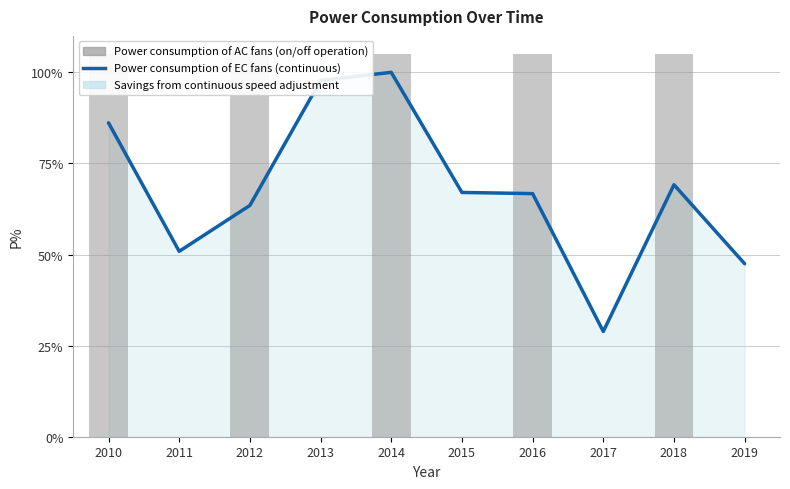

Rank the categories by value from highest to lowest.

2014, 2013, 2010, 2018, 2015, 2016, 2012, 2011, 2019, 2017